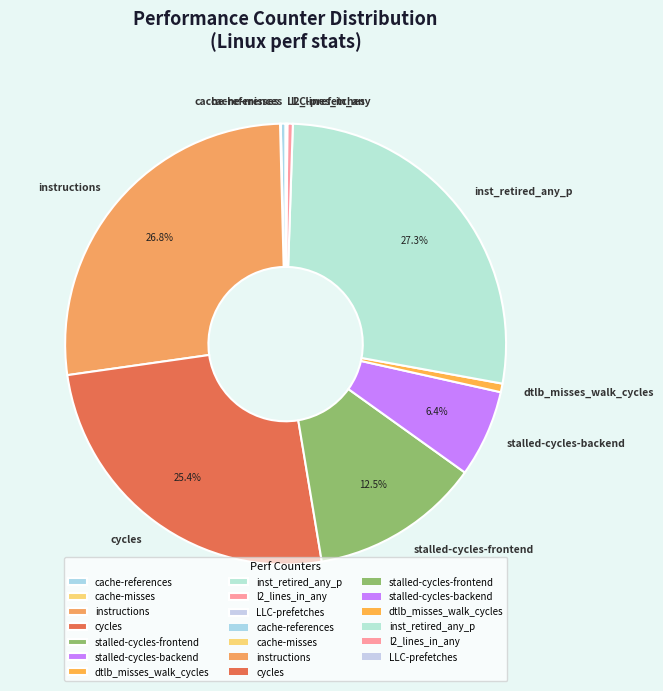

To the nearest percent, what is the combined percentage of inst_retired_any_p and l2_lines_in_any?

28%